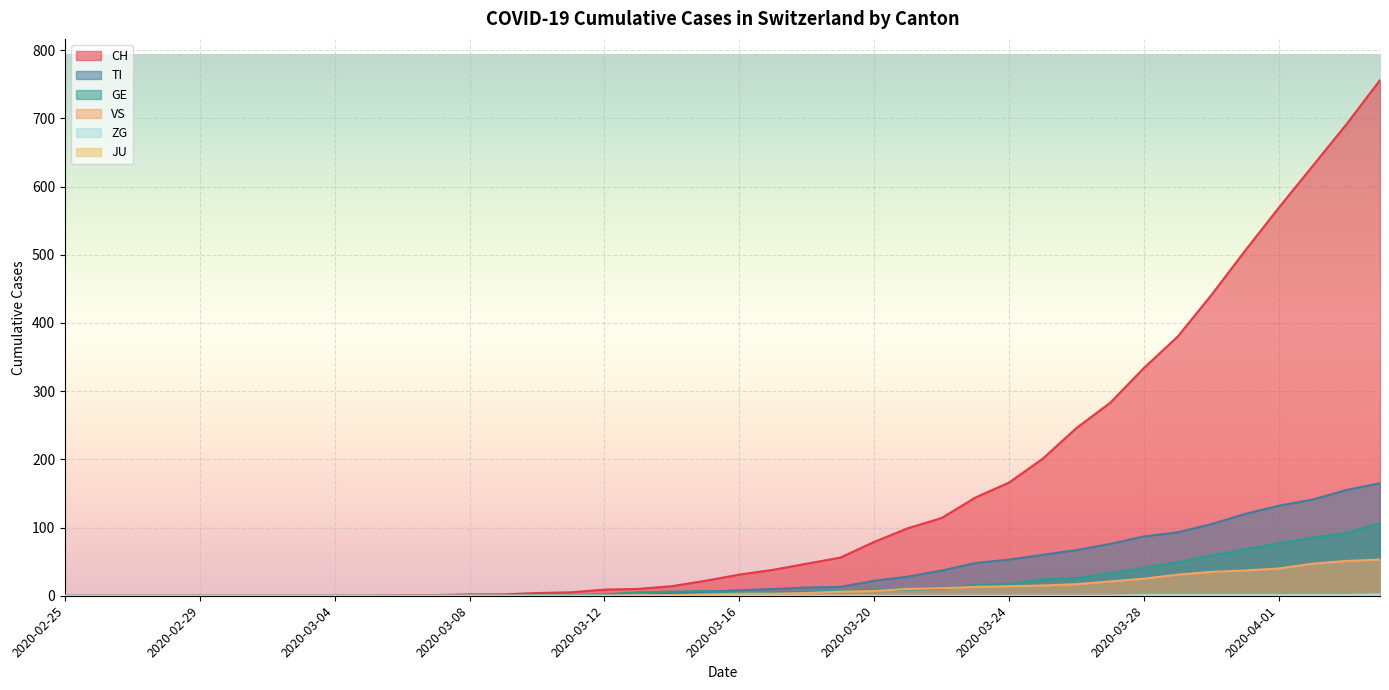

True or false: TI and VS cross at least once.

False